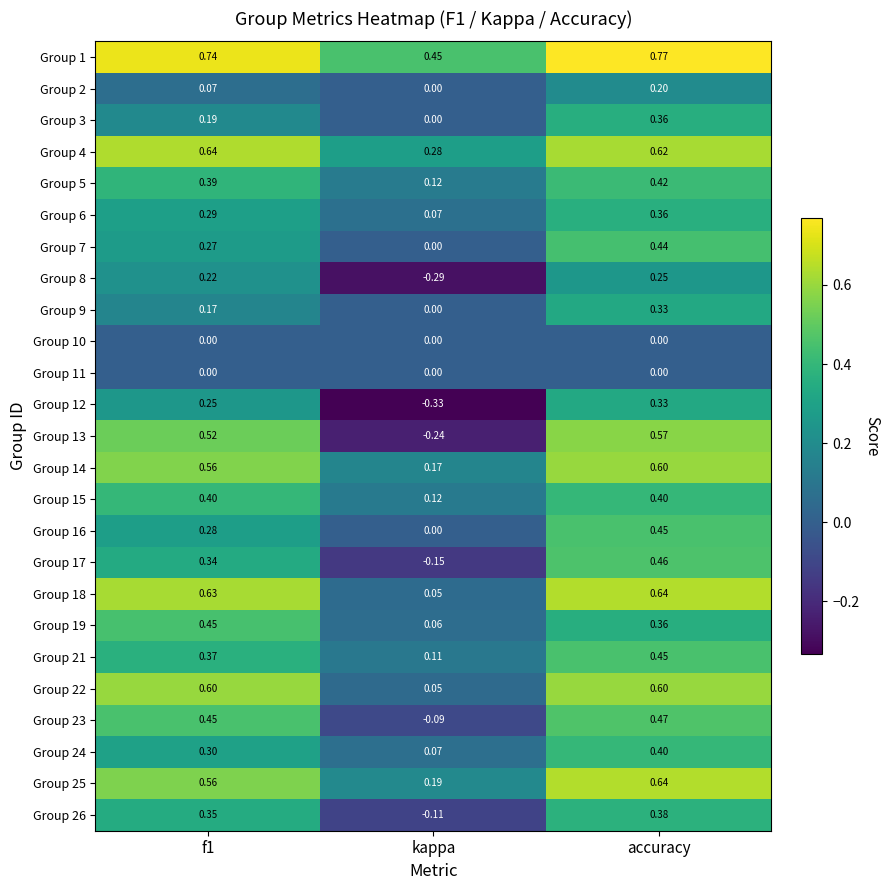

Which category has the highest value across all series?

accuracy